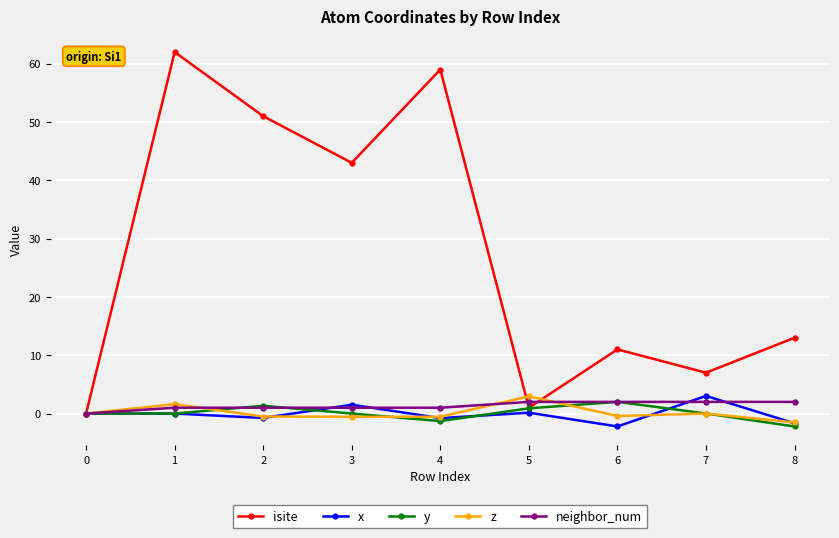

True or false: z has a value of -0.5 at 2.

True